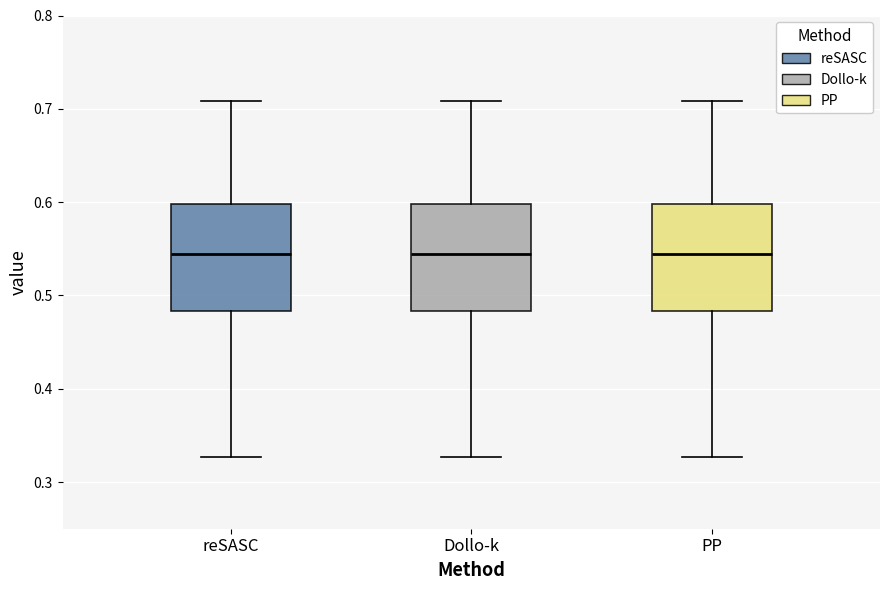

Where does the upper whisker of the box for PP end on the y-axis? The values are not printed on the chart, so give them approximately, as read against the axis.

0.71